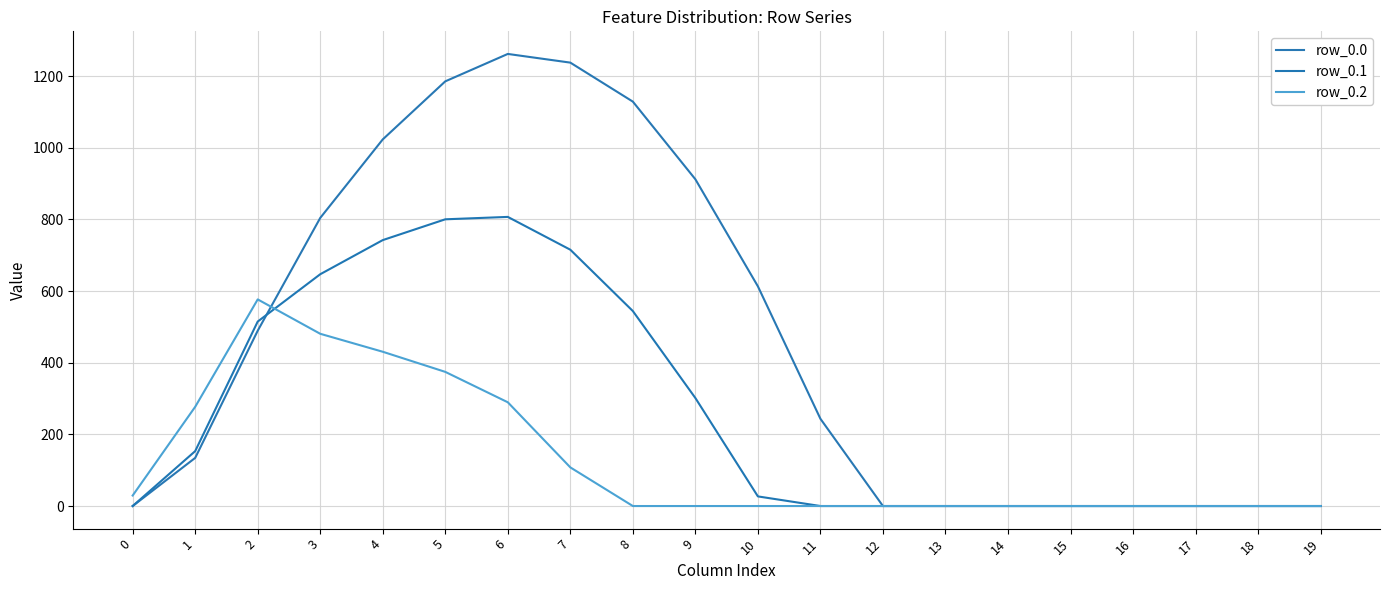

What is the value of the row_0.0 point at the 2nd from the left?

134.3